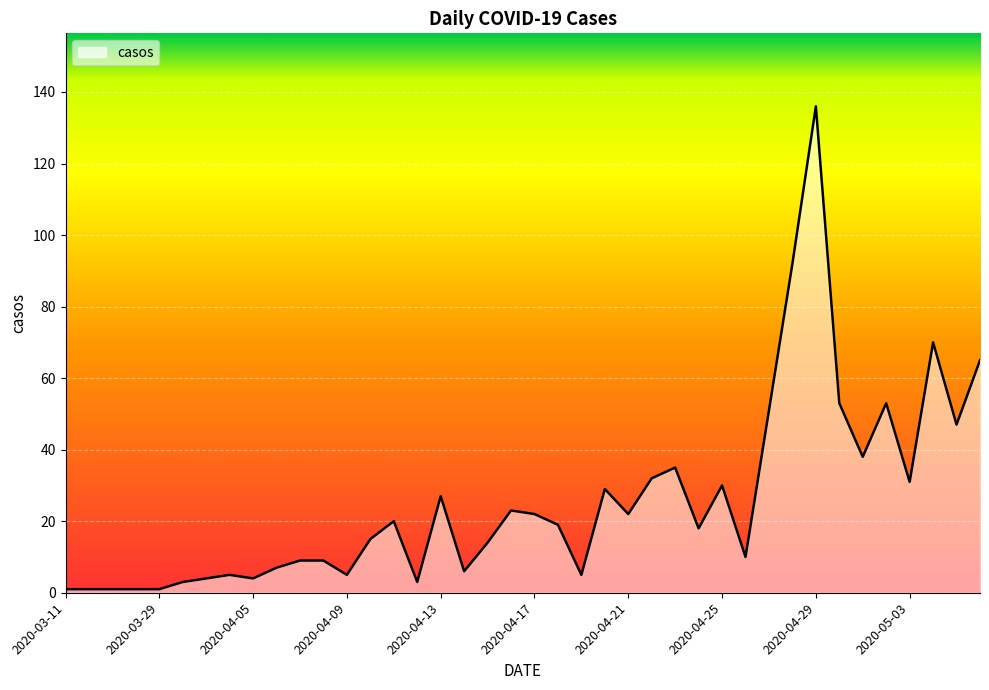

What is the greatest value displayed?

136